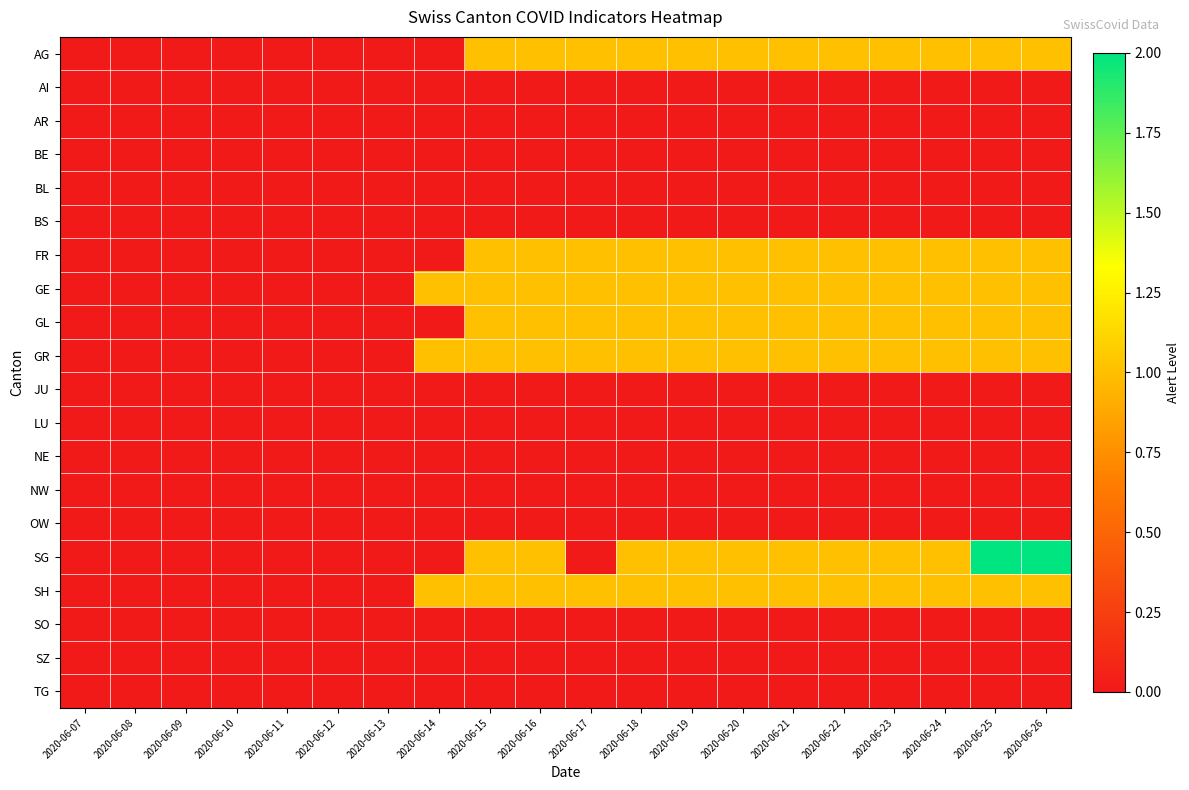

Reading left to right, what are all the values shown in this chart?

AG: 2020-06-07=0	2020-06-08=0	2020-06-09=0	2020-06-10=0	2020-06-11=0	2020-06-12=0	2020-06-13=0	2020-06-14=0	2020-06-15=1	2020-06-16=1	2020-06-17=1	2020-06-18=1	2020-06-19=1	2020-06-20=1	2020-06-21=1	2020-06-22=1	2020-06-23=1	2020-06-24=1	2020-06-25=1	2020-06-26=1
AI: 2020-06-07=0	2020-06-08=0	2020-06-09=0	2020-06-10=0	2020-06-11=0	2020-06-12=0	2020-06-13=0	2020-06-14=0	2020-06-15=0	2020-06-16=0	2020-06-17=0	2020-06-18=0	2020-06-19=0	2020-06-20=0	2020-06-21=0	2020-06-22=0	2020-06-23=0	2020-06-24=0	2020-06-25=0	2020-06-26=0
AR: 2020-06-07=0	2020-06-08=0	2020-06-09=0	2020-06-10=0	2020-06-11=0	2020-06-12=0	2020-06-13=0	2020-06-14=0	2020-06-15=0	2020-06-16=0	2020-06-17=0	2020-06-18=0	2020-06-19=0	2020-06-20=0	2020-06-21=0	2020-06-22=0	2020-06-23=0	2020-06-24=0	2020-06-25=0	2020-06-26=0
BE: 2020-06-07=0	2020-06-08=0	2020-06-09=0	2020-06-10=0	2020-06-11=0	2020-06-12=0	2020-06-13=0	2020-06-14=0	2020-06-15=0	2020-06-16=0	2020-06-17=0	2020-06-18=0	2020-06-19=0	2020-06-20=0	2020-06-21=0	2020-06-22=0	2020-06-23=0	2020-06-24=0	2020-06-25=0	2020-06-26=0
BL: 2020-06-07=0	2020-06-08=0	2020-06-09=0	2020-06-10=0	2020-06-11=0	2020-06-12=0	2020-06-13=0	2020-06-14=0	2020-06-15=0	2020-06-16=0	2020-06-17=0	2020-06-18=0	2020-06-19=0	2020-06-20=0	2020-06-21=0	2020-06-22=0	2020-06-23=0	2020-06-24=0	2020-06-25=0	2020-06-26=0
BS: 2020-06-07=0	2020-06-08=0	2020-06-09=0	2020-06-10=0	2020-06-11=0	2020-06-12=0	2020-06-13=0	2020-06-14=0	2020-06-15=0	2020-06-16=0	2020-06-17=0	2020-06-18=0	2020-06-19=0	2020-06-20=0	2020-06-21=0	2020-06-22=0	2020-06-23=0	2020-06-24=0	2020-06-25=0	2020-06-26=0
FR: 2020-06-07=0	2020-06-08=0	2020-06-09=0	2020-06-10=0	2020-06-11=0	2020-06-12=0	2020-06-13=0	2020-06-14=0	2020-06-15=1	2020-06-16=1	2020-06-17=1	2020-06-18=1	2020-06-19=1	2020-06-20=1	2020-06-21=1	2020-06-22=1	2020-06-23=1	2020-06-24=1	2020-06-25=1	2020-06-26=1
GE: 2020-06-07=0	2020-06-08=0	2020-06-09=0	2020-06-10=0	2020-06-11=0	2020-06-12=0	2020-06-13=0	2020-06-14=1	2020-06-15=1	2020-06-16=1	2020-06-17=1	2020-06-18=1	2020-06-19=1	2020-06-20=1	2020-06-21=1	2020-06-22=1	2020-06-23=1	2020-06-24=1	2020-06-25=1	2020-06-26=1
GL: 2020-06-07=0	2020-06-08=0	2020-06-09=0	2020-06-10=0	2020-06-11=0	2020-06-12=0	2020-06-13=0	2020-06-14=0	2020-06-15=1	2020-06-16=1	2020-06-17=1	2020-06-18=1	2020-06-19=1	2020-06-20=1	2020-06-21=1	2020-06-22=1	2020-06-23=1	2020-06-24=1	2020-06-25=1	2020-06-26=1
GR: 2020-06-07=0	2020-06-08=0	2020-06-09=0	2020-06-10=0	2020-06-11=0	2020-06-12=0	2020-06-13=0	2020-06-14=1	2020-06-15=1	2020-06-16=1	2020-06-17=1	2020-06-18=1	2020-06-19=1	2020-06-20=1	2020-06-21=1	2020-06-22=1	2020-06-23=1	2020-06-24=1	2020-06-25=1	2020-06-26=1
JU: 2020-06-07=0	2020-06-08=0	2020-06-09=0	2020-06-10=0	2020-06-11=0	2020-06-12=0	2020-06-13=0	2020-06-14=0	2020-06-15=0	2020-06-16=0	2020-06-17=0	2020-06-18=0	2020-06-19=0	2020-06-20=0	2020-06-21=0	2020-06-22=0	2020-06-23=0	2020-06-24=0	2020-06-25=0	2020-06-26=0
LU: 2020-06-07=0	2020-06-08=0	2020-06-09=0	2020-06-10=0	2020-06-11=0	2020-06-12=0	2020-06-13=0	2020-06-14=0	2020-06-15=0	2020-06-16=0	2020-06-17=0	2020-06-18=0	2020-06-19=0	2020-06-20=0	2020-06-21=0	2020-06-22=0	2020-06-23=0	2020-06-24=0	2020-06-25=0	2020-06-26=0
NE: 2020-06-07=0	2020-06-08=0	2020-06-09=0	2020-06-10=0	2020-06-11=0	2020-06-12=0	2020-06-13=0	2020-06-14=0	2020-06-15=0	2020-06-16=0	2020-06-17=0	2020-06-18=0	2020-06-19=0	2020-06-20=0	2020-06-21=0	2020-06-22=0	2020-06-23=0	2020-06-24=0	2020-06-25=0	2020-06-26=0
NW: 2020-06-07=0	2020-06-08=0	2020-06-09=0	2020-06-10=0	2020-06-11=0	2020-06-12=0	2020-06-13=0	2020-06-14=0	2020-06-15=0	2020-06-16=0	2020-06-17=0	2020-06-18=0	2020-06-19=0	2020-06-20=0	2020-06-21=0	2020-06-22=0	2020-06-23=0	2020-06-24=0	2020-06-25=0	2020-06-26=0
OW: 2020-06-07=0	2020-06-08=0	2020-06-09=0	2020-06-10=0	2020-06-11=0	2020-06-12=0	2020-06-13=0	2020-06-14=0	2020-06-15=0	2020-06-16=0	2020-06-17=0	2020-06-18=0	2020-06-19=0	2020-06-20=0	2020-06-21=0	2020-06-22=0	2020-06-23=0	2020-06-24=0	2020-06-25=0	2020-06-26=0
SG: 2020-06-07=0	2020-06-08=0	2020-06-09=0	2020-06-10=0	2020-06-11=0	2020-06-12=0	2020-06-13=0	2020-06-14=0	2020-06-15=1	2020-06-16=1	2020-06-17=0	2020-06-18=1	2020-06-19=1	2020-06-20=1	2020-06-21=1	2020-06-22=1	2020-06-23=1	2020-06-24=1	2020-06-25=2	2020-06-26=2
SH: 2020-06-07=0	2020-06-08=0	2020-06-09=0	2020-06-10=0	2020-06-11=0	2020-06-12=0	2020-06-13=0	2020-06-14=1	2020-06-15=1	2020-06-16=1	2020-06-17=1	2020-06-18=1	2020-06-19=1	2020-06-20=1	2020-06-21=1	2020-06-22=1	2020-06-23=1	2020-06-24=1	2020-06-25=1	2020-06-26=1
SO: 2020-06-07=0	2020-06-08=0	2020-06-09=0	2020-06-10=0	2020-06-11=0	2020-06-12=0	2020-06-13=0	2020-06-14=0	2020-06-15=0	2020-06-16=0	2020-06-17=0	2020-06-18=0	2020-06-19=0	2020-06-20=0	2020-06-21=0	2020-06-22=0	2020-06-23=0	2020-06-24=0	2020-06-25=0	2020-06-26=0
SZ: 2020-06-07=0	2020-06-08=0	2020-06-09=0	2020-06-10=0	2020-06-11=0	2020-06-12=0	2020-06-13=0	2020-06-14=0	2020-06-15=0	2020-06-16=0	2020-06-17=0	2020-06-18=0	2020-06-19=0	2020-06-20=0	2020-06-21=0	2020-06-22=0	2020-06-23=0	2020-06-24=0	2020-06-25=0	2020-06-26=0
TG: 2020-06-07=0	2020-06-08=0	2020-06-09=0	2020-06-10=0	2020-06-11=0	2020-06-12=0	2020-06-13=0	2020-06-14=0	2020-06-15=0	2020-06-16=0	2020-06-17=0	2020-06-18=0	2020-06-19=0	2020-06-20=0	2020-06-21=0	2020-06-22=0	2020-06-23=0	2020-06-24=0	2020-06-25=0	2020-06-26=0